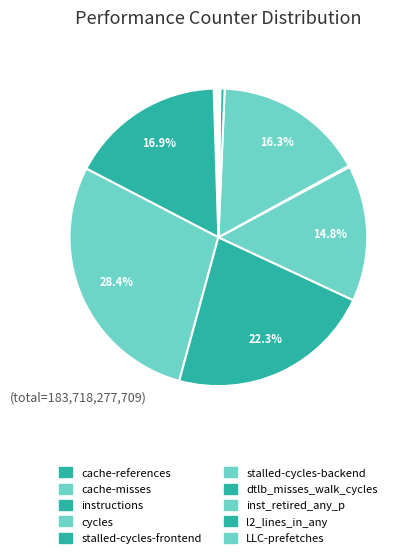

True or false: l2_lines_in_any accounts for 0% of the total.

True